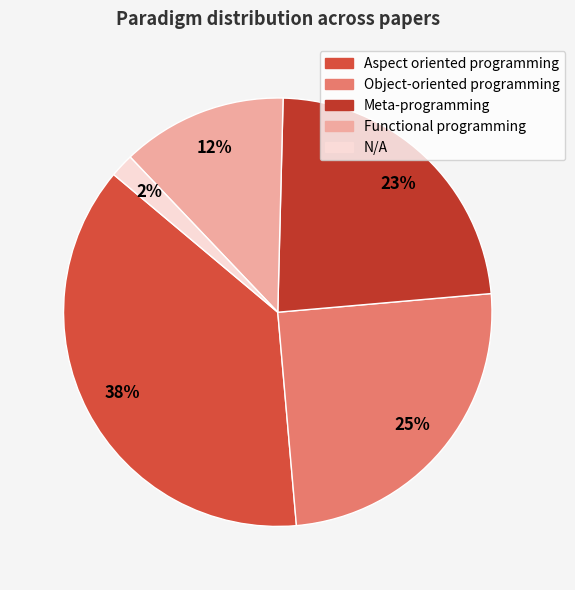

Which slice is the smallest?

N/A